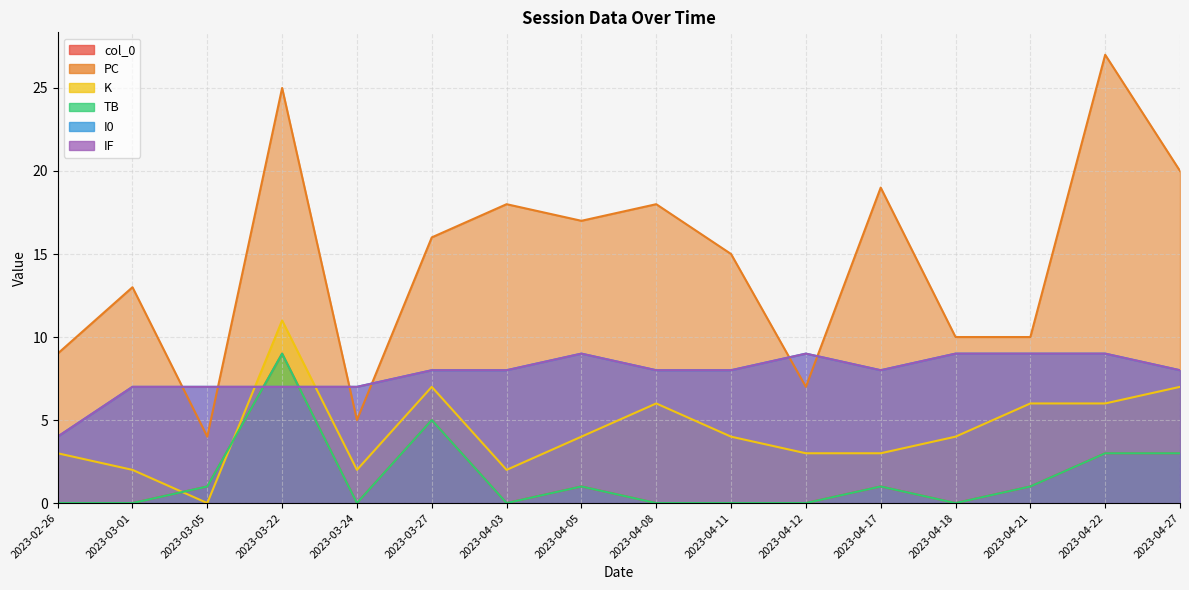

What is the label of the 16th point from the left?

2023-04-27